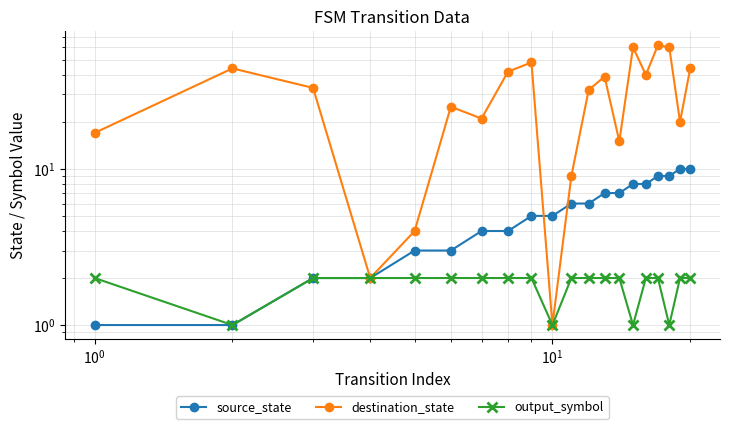

Which series has the widest spread of values?

destination_state